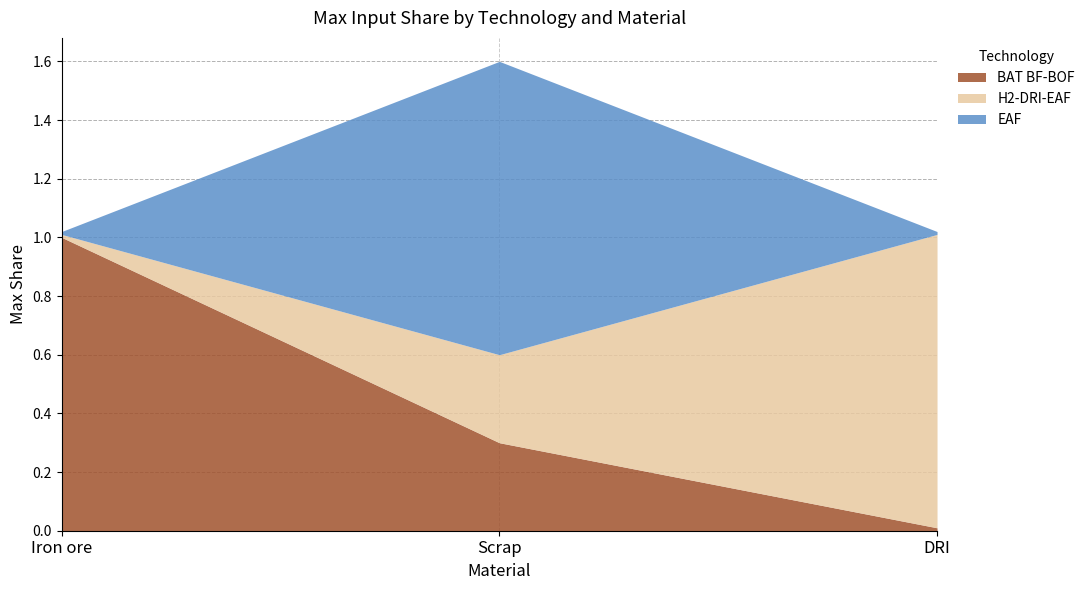

Is the value of EAF at Scrap greater than the value of BAT BF-BOF at DRI?

Yes